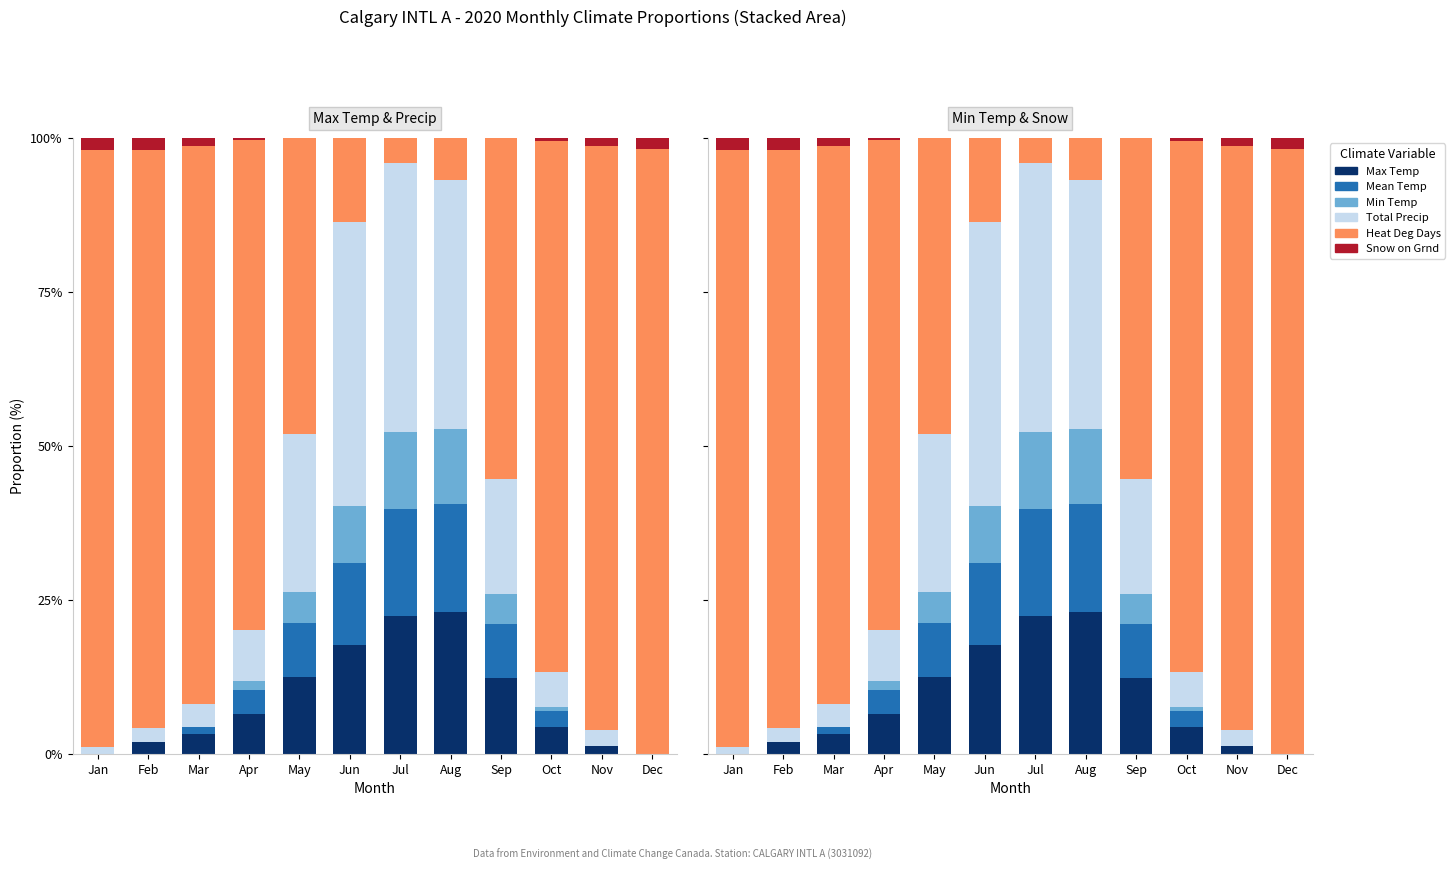

What is the approximate value of Total Precip at May?

25.6